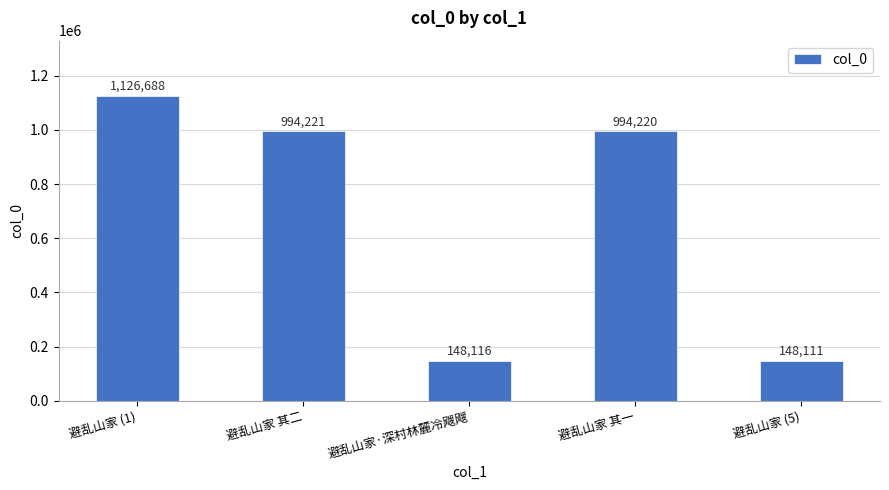

What is the difference between the maximum and minimum values?

978577